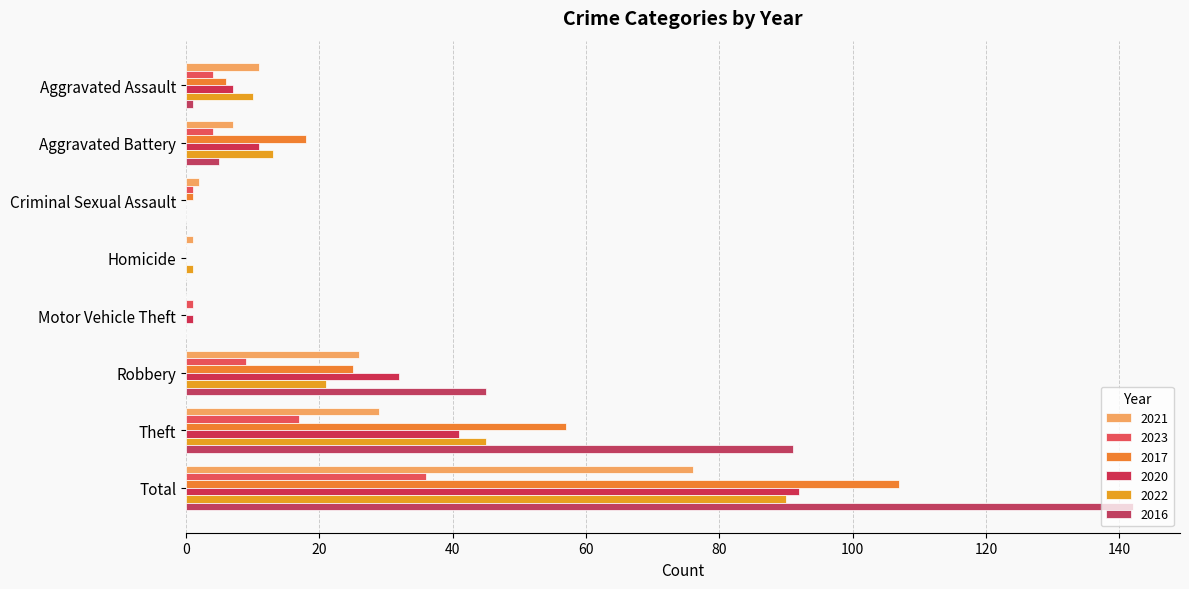

What is the label of the 4th bar from the right?

Motor Vehicle Theft